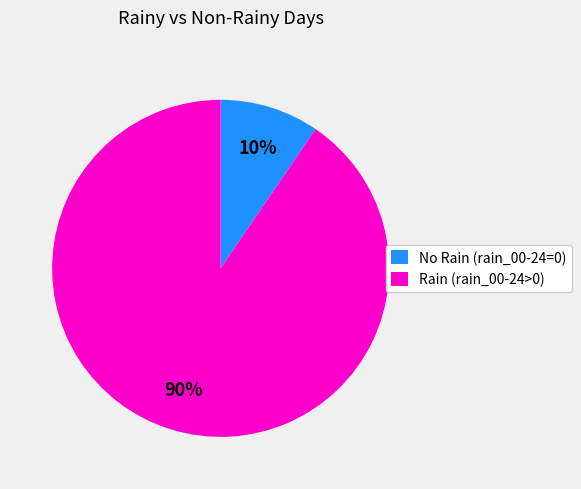

Is there a majority slice in this chart?

Yes